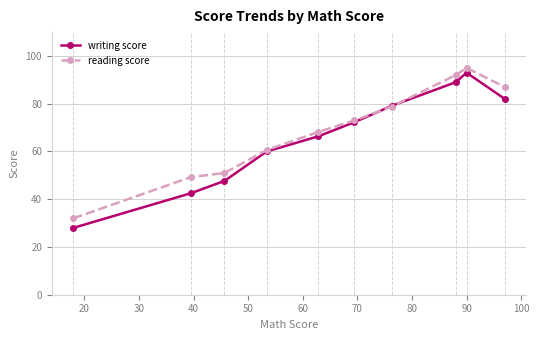

What is the highest value of the reading score series?

95.0